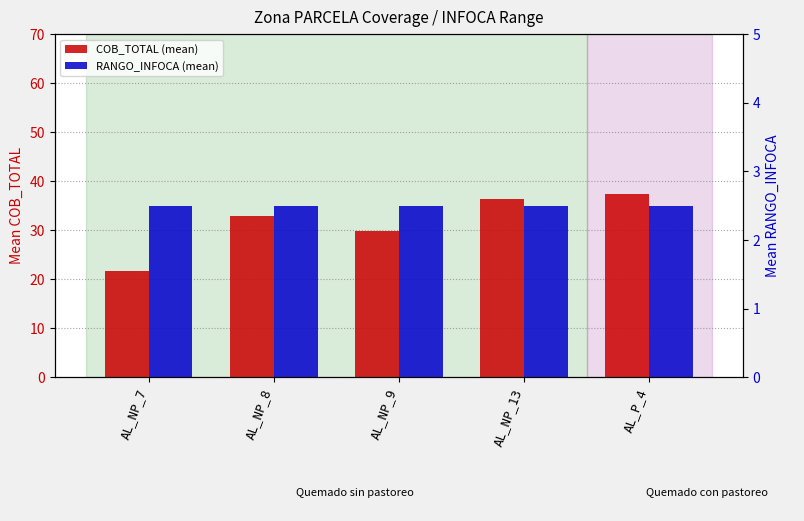

What is the sum of all RANGO_INFOCA (mean) values?

12.5